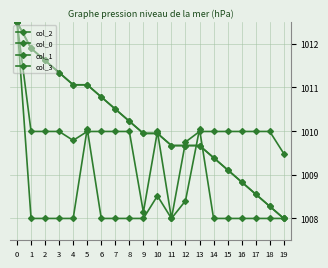

How many values in the col_1 series are below 1009?

4